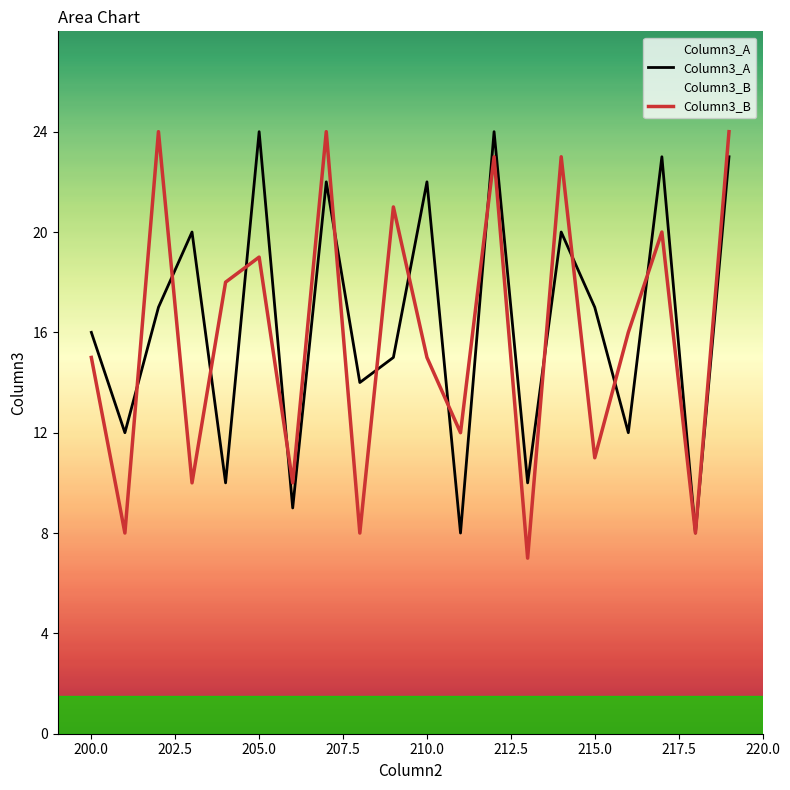

What is the value of the Column3_A point at the 19th from the left?

8